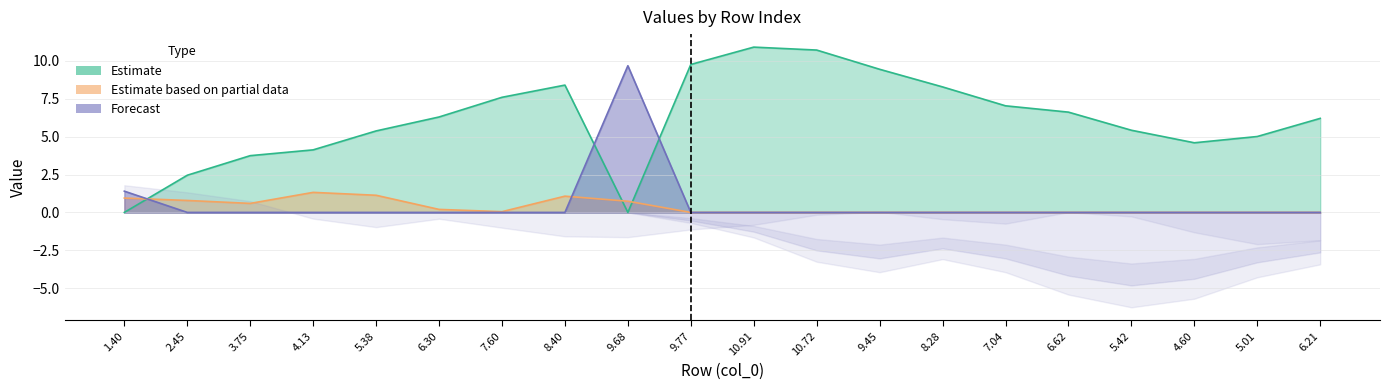

Reading left to right, transcribe all the data shown in this chart.

col_0_N: 1.4	0.0	0.0	0.0	0.0	0.0	0.0	0.0	9.7	0.0	0.0	0.0	0.0	0.0	0.0	0.0	0.0	0.0	0.0	0.0
col_0_C: 0.0	2.5	3.7	4.1	5.4	6.3	7.6	8.4	0.0	9.8	10.9	10.7	9.4	8.3	7.0	6.6	5.4	4.6	5.0	6.2
col_1_pos: 0.9	0.8	0.6	1.3	1.1	0.2	0.0	1.1	0.7	0.0	0.0	0.0	0.0	0.0	0.0	0.0	0.0	0.0	0.0	0.0